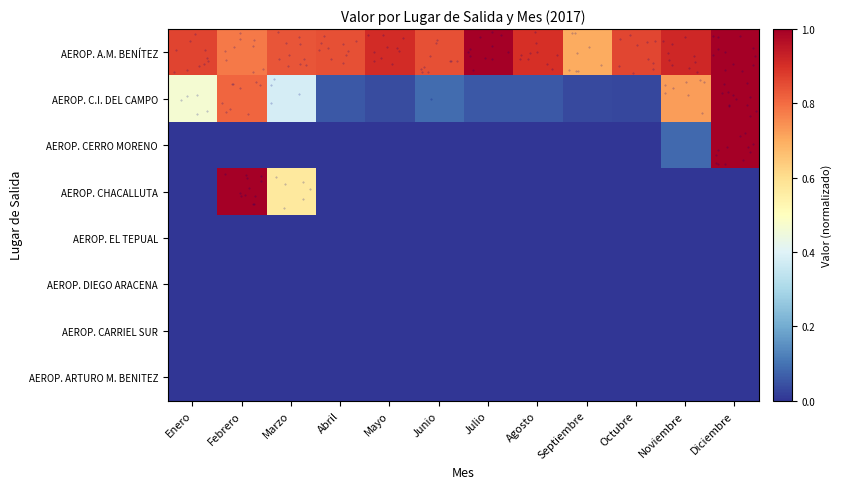

What is the maximum value shown in the chart?

1.0